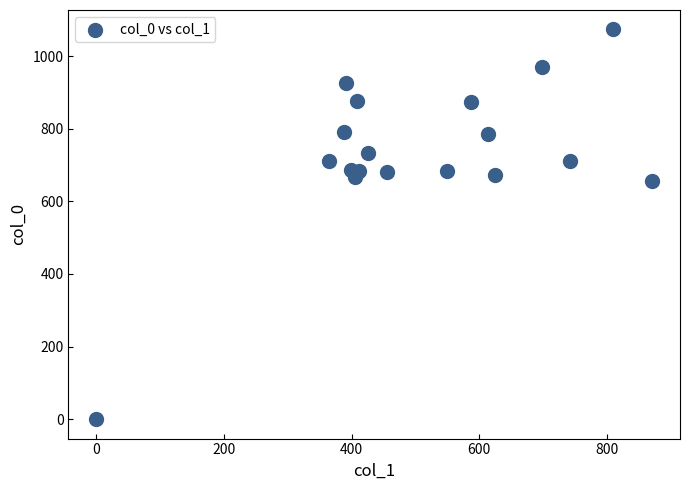

What is the range of Y values (max minus min)?

1073.3